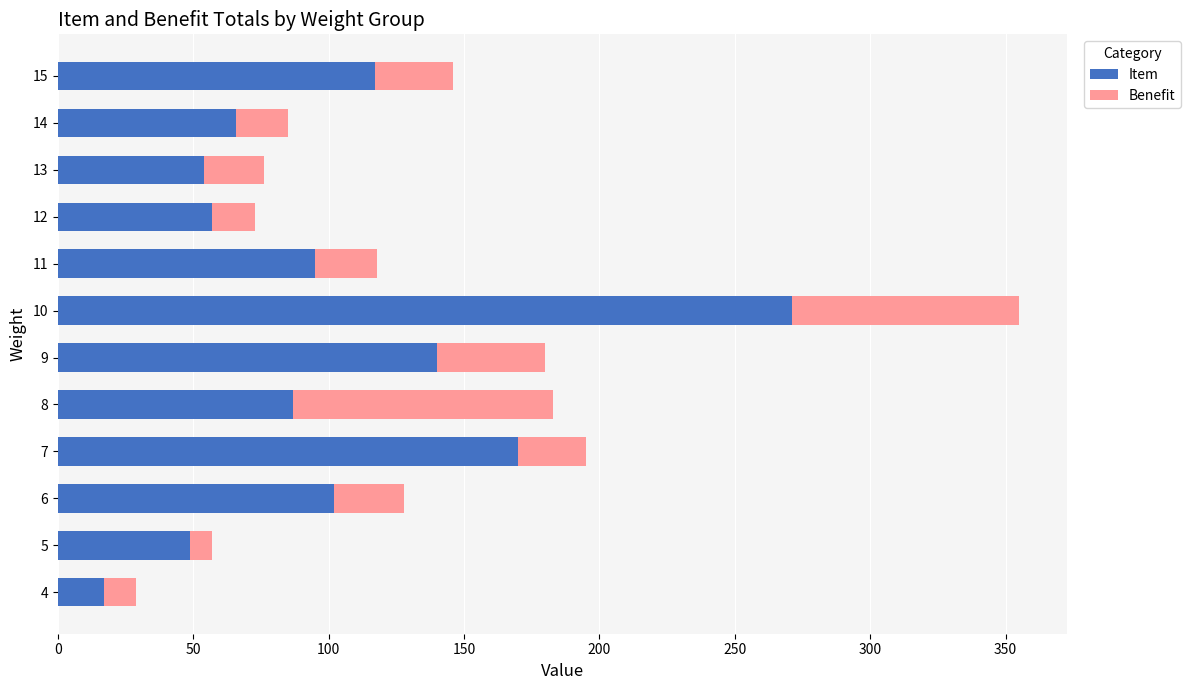

The value of Item at 12 is 57. True or false?

True